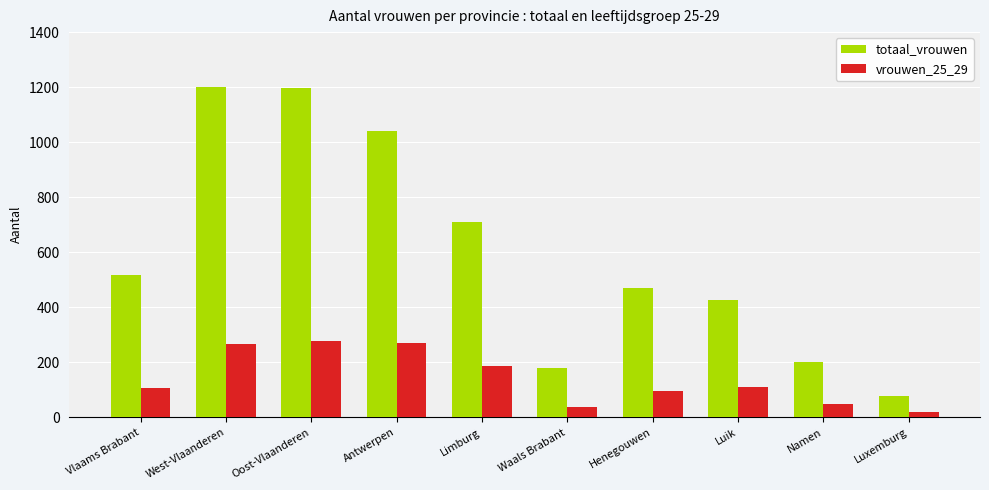

Which series changed the most between Oost-Vlaanderen and Luik?

totaal_vrouwen